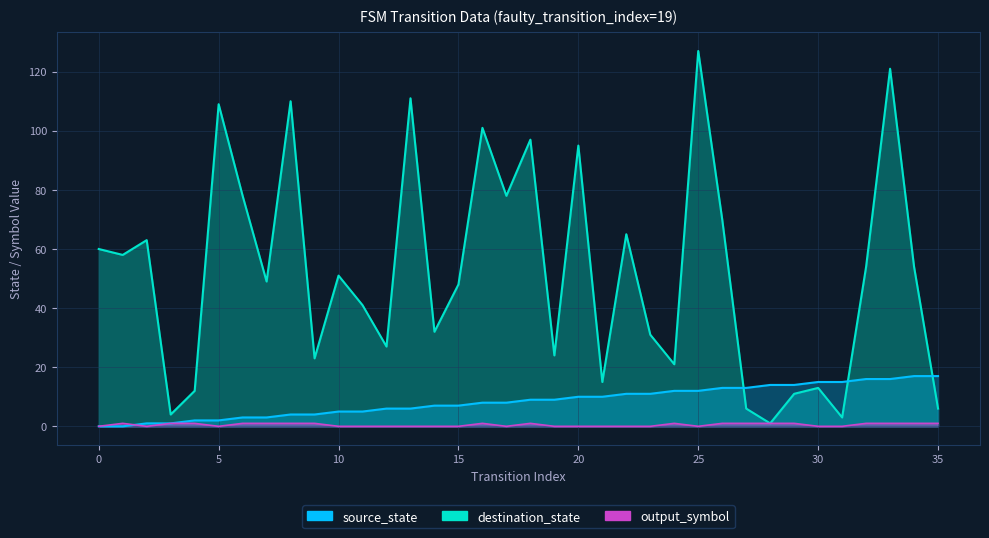

What is the difference between the second highest and minimum values in the output_symbol series?

1